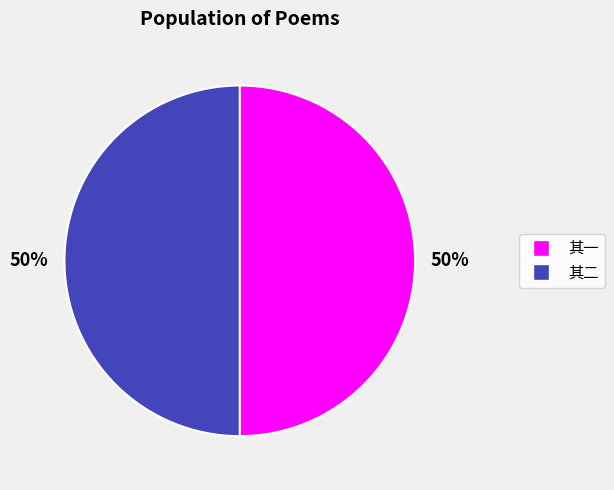

How many slices are in this pie chart?

2